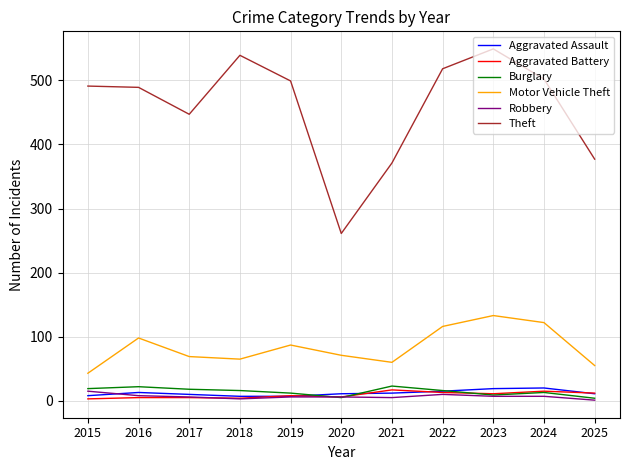

At which label does Motor Vehicle Theft first exceed 71?

2016